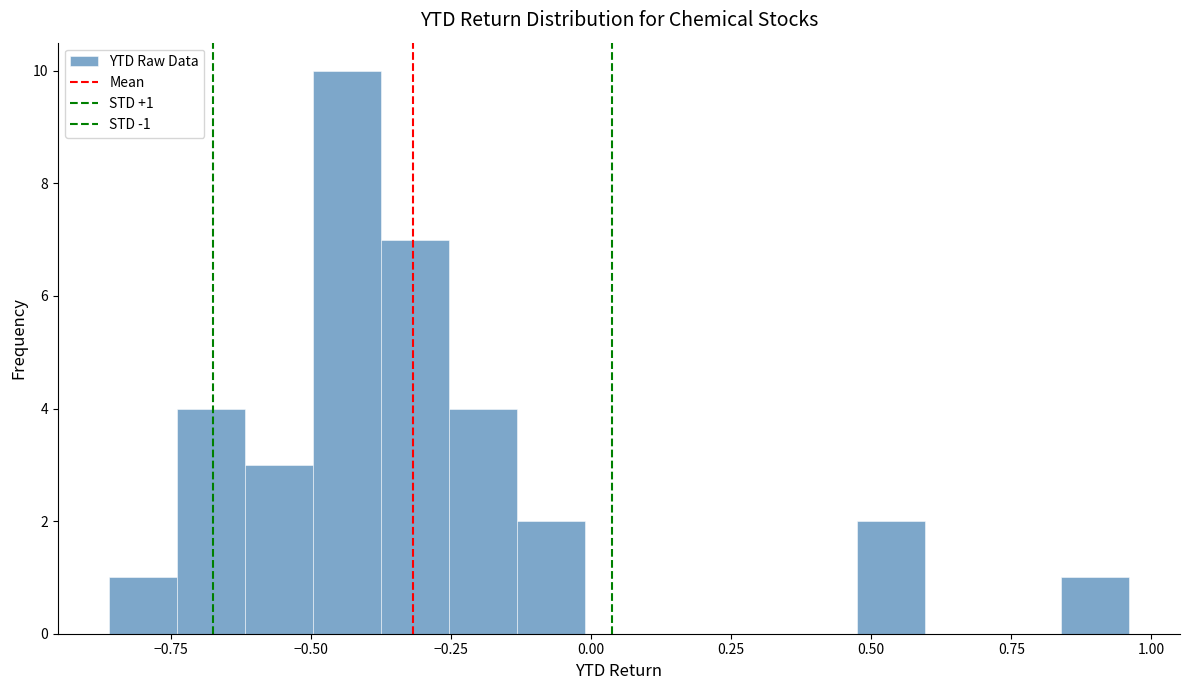

Around what value on the x-axis is the tallest bar? Give the approximate position of its centre, as read against the axis.

-0.45